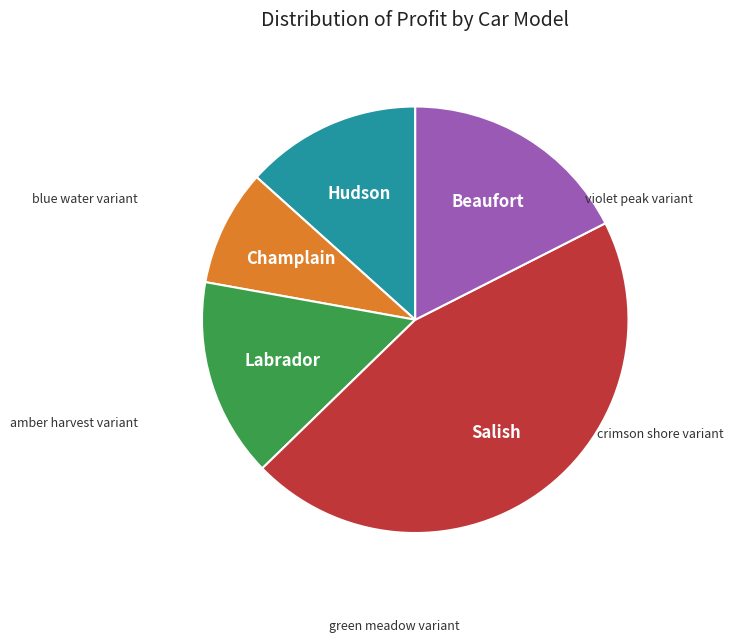

Is there a majority slice in this chart?

No